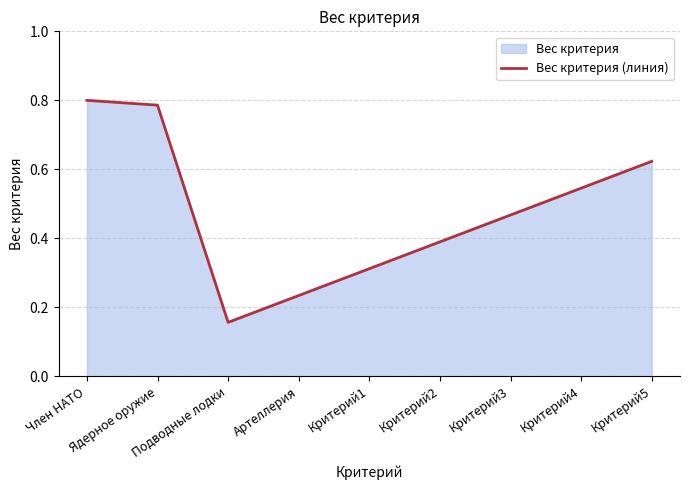

Which category has the lowest value across all series?

Подводные лодки